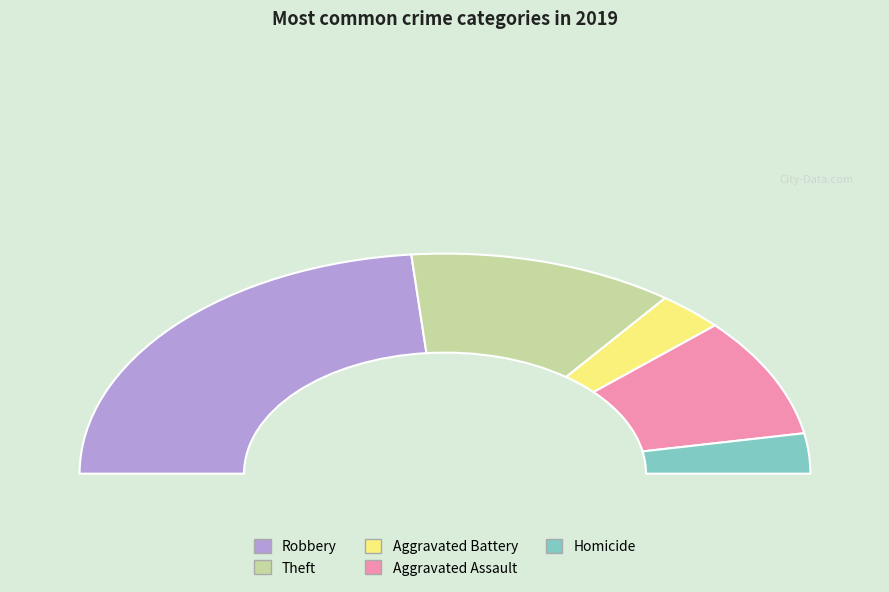

Do Aggravated Assault and Homicide together represent more than half of the pie?

No